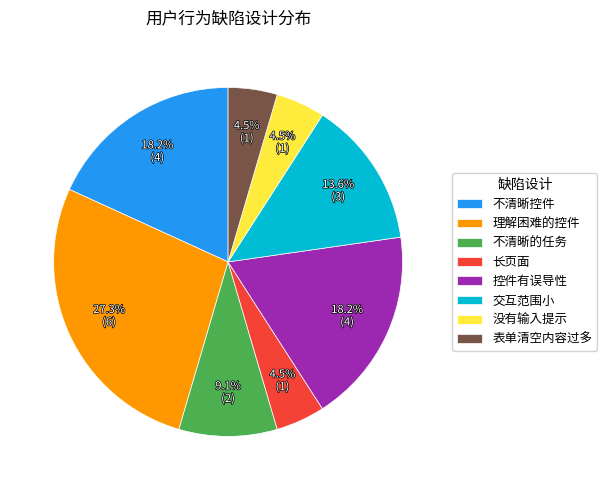

How many slices are in this pie chart?

8